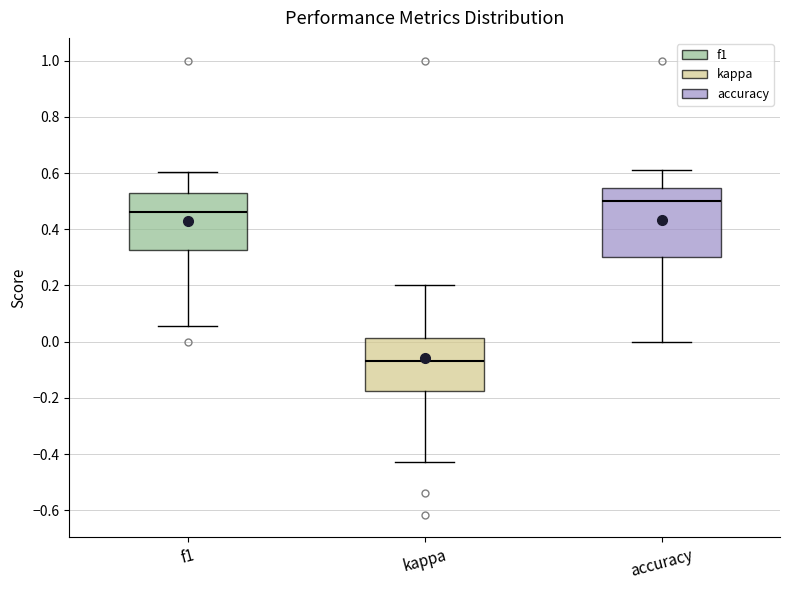

Reading left to right, transcribe this box plot: for each box, give where its median line is, the range the box spans, and where its two whiskers end, as read against the y-axis. The values are not printed on the chart, so give them approximately, as read against the axis.

f1: median 0.46, box 0.32 to 0.52, whiskers 0.06 to 0.60
kappa: median -0.06, box -0.18 to 0.02, whiskers -0.42 to 0.20
accuracy: median 0.50, box 0.30 to 0.54, whiskers 0.00 to 0.62